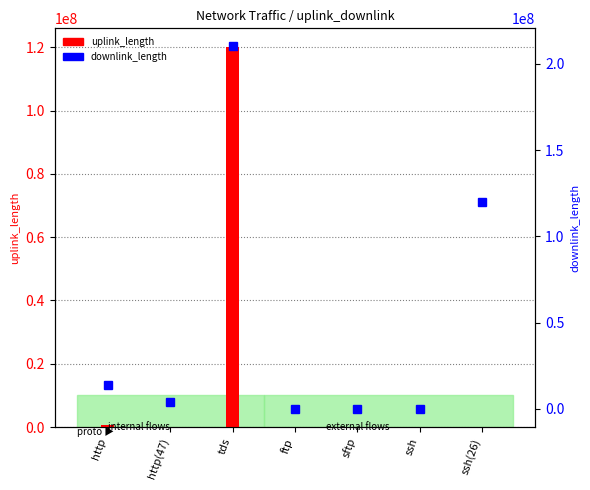

Rank the series by their maximum value, from highest to lowest.

downlink_length, uplink_length